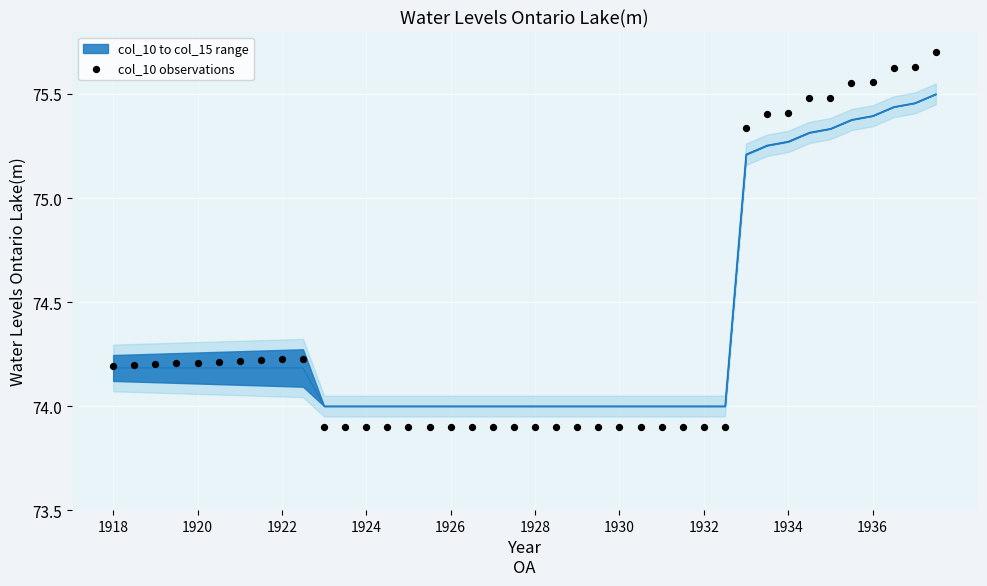

What is the range of Y values (max minus min)?

1.8